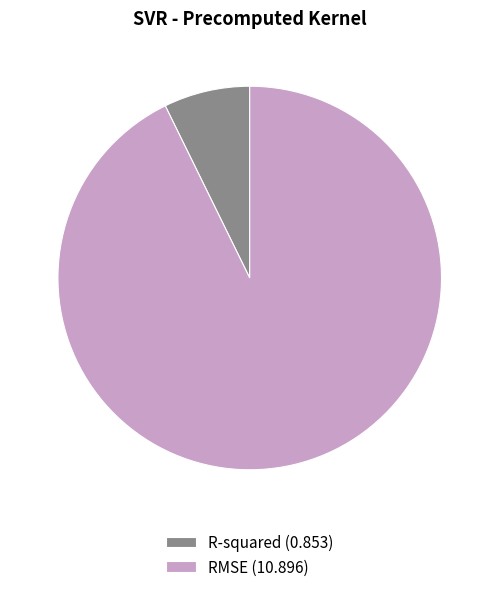

Between RMSE and R-squared, which is larger?

RMSE